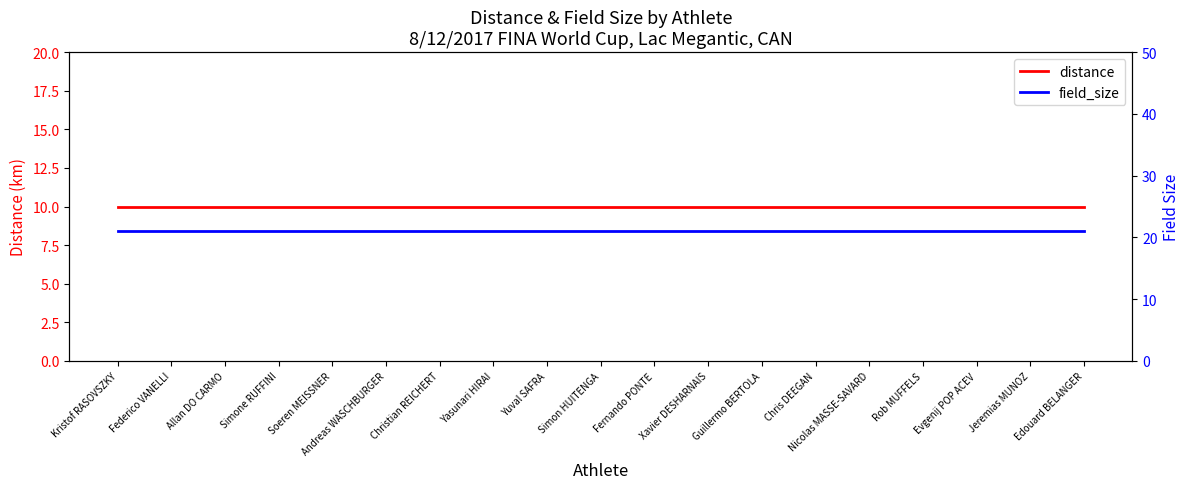

The value of field_size at Jeremias MUNOZ is 31. True or false?

False